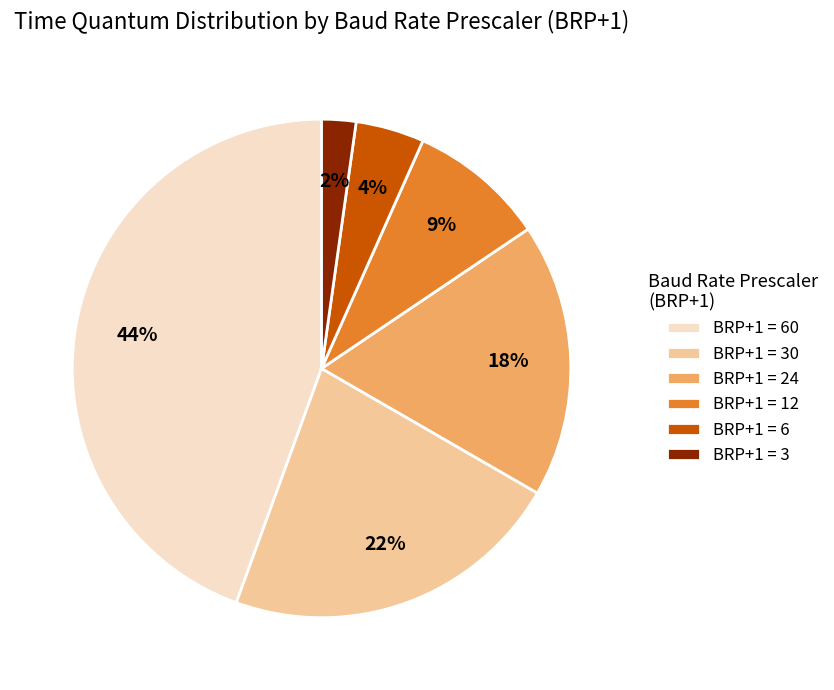

Which slice is the smallest?

BRP+1 = 3